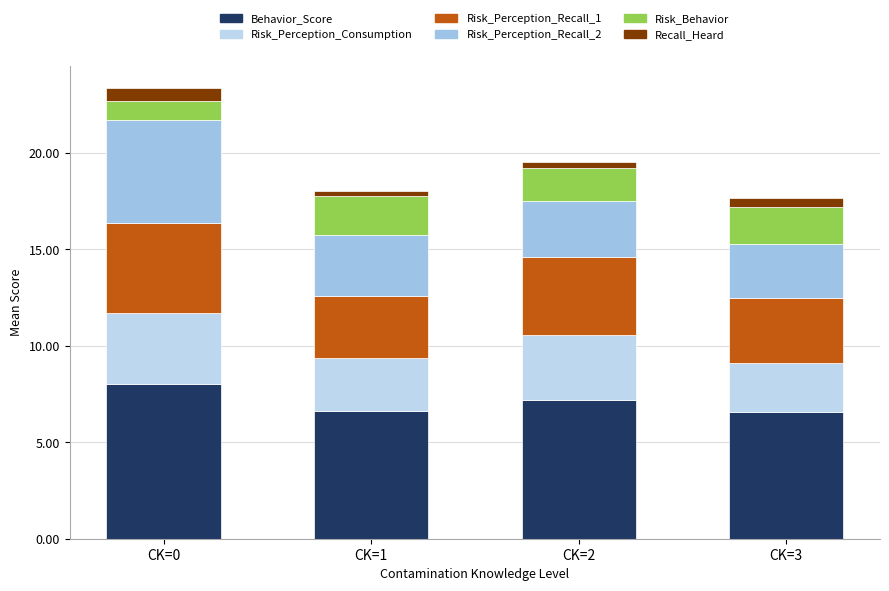

How many categories are shown in the chart?

4